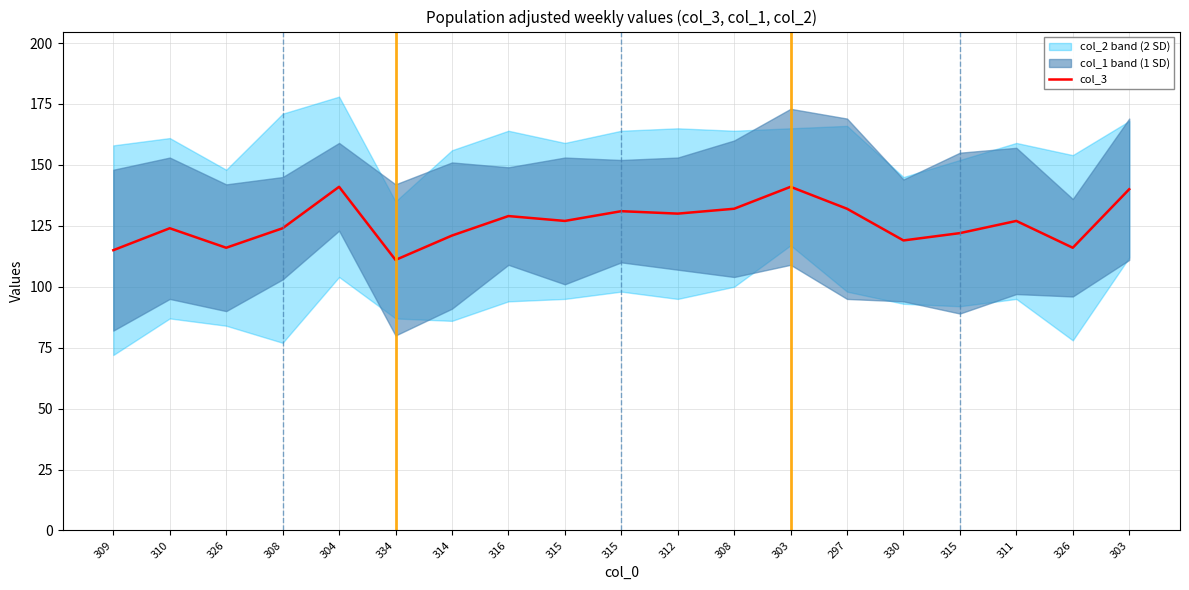

The value at 303 is 140. True or false?

True